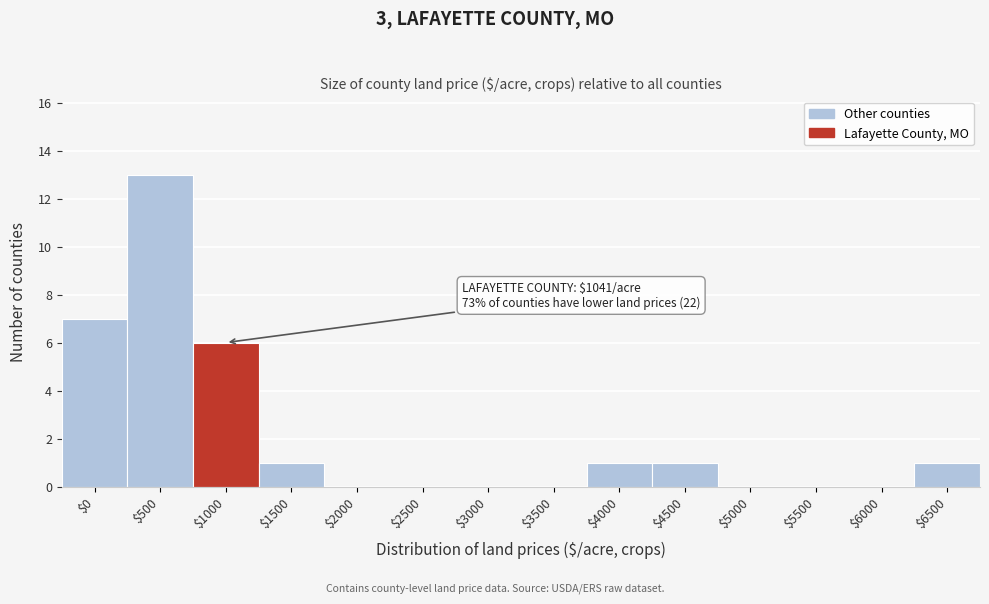

True or false: the data shows 0 at $4500.

False